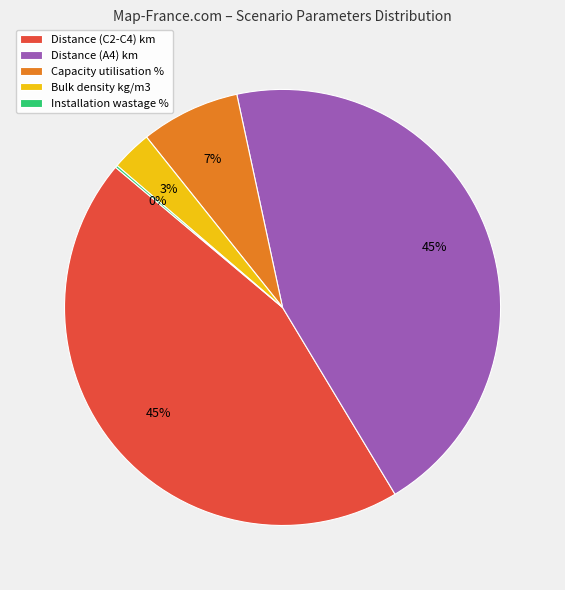

Which has a higher value, Bulk density kg/m3 or Capacity utilisation %?

Capacity utilisation %